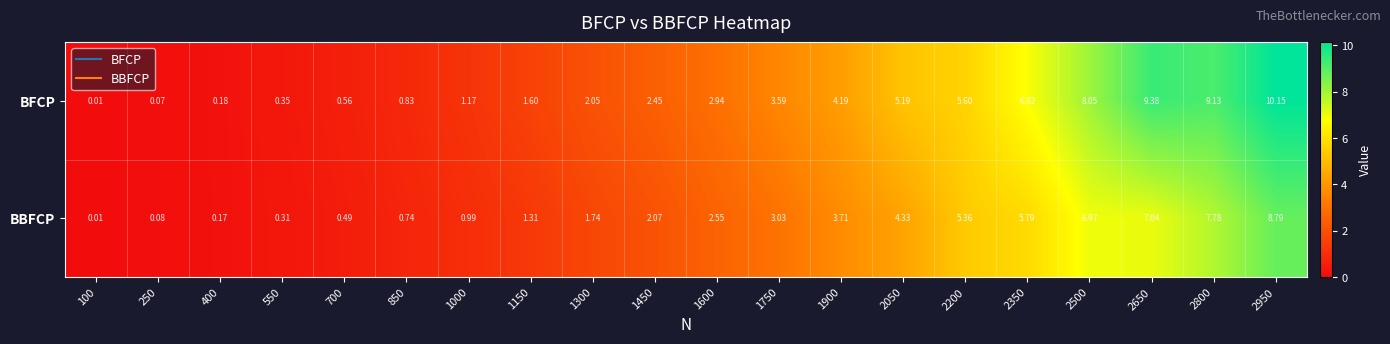

At how many categories does at least one series exceed 2?

12